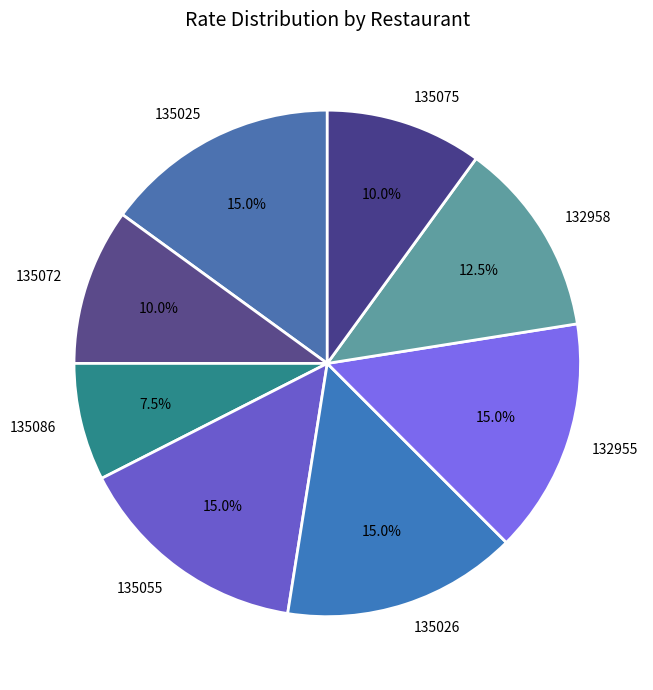

Count the number of slices in the pie.

8